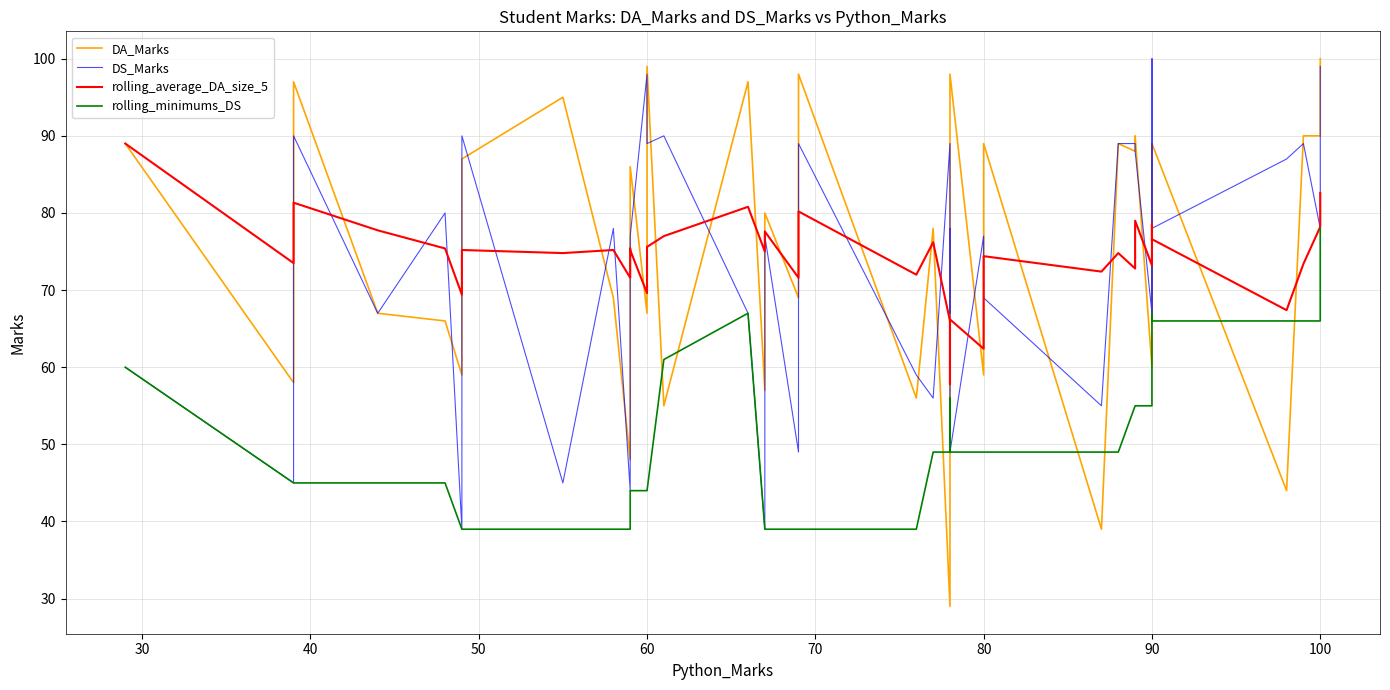

What is the smallest value displayed?

29.0